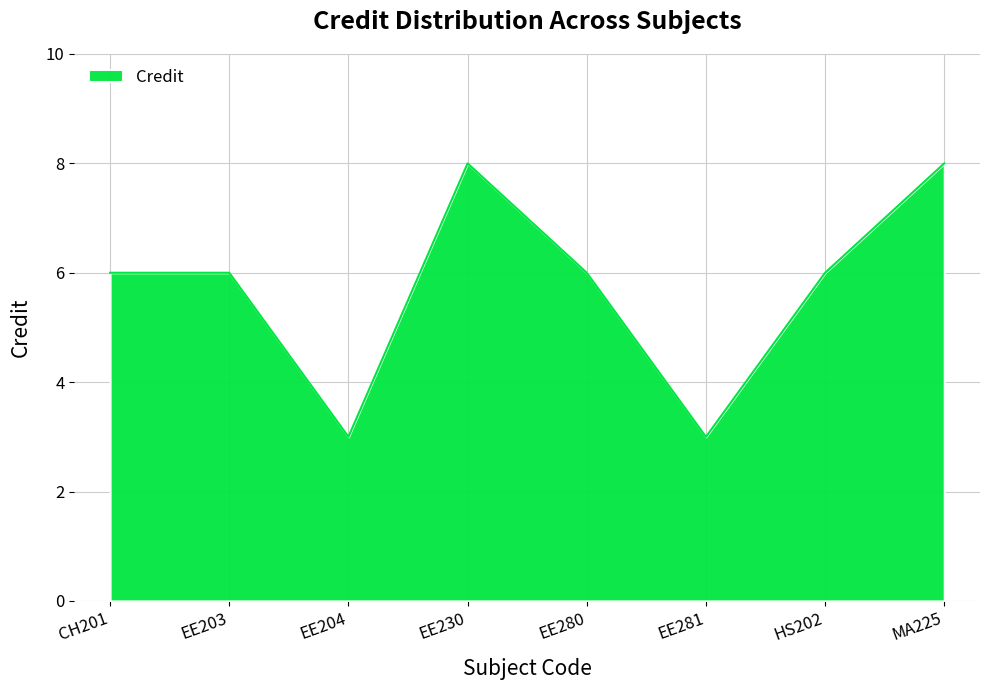

Count the values in the range 6 to 8.

6